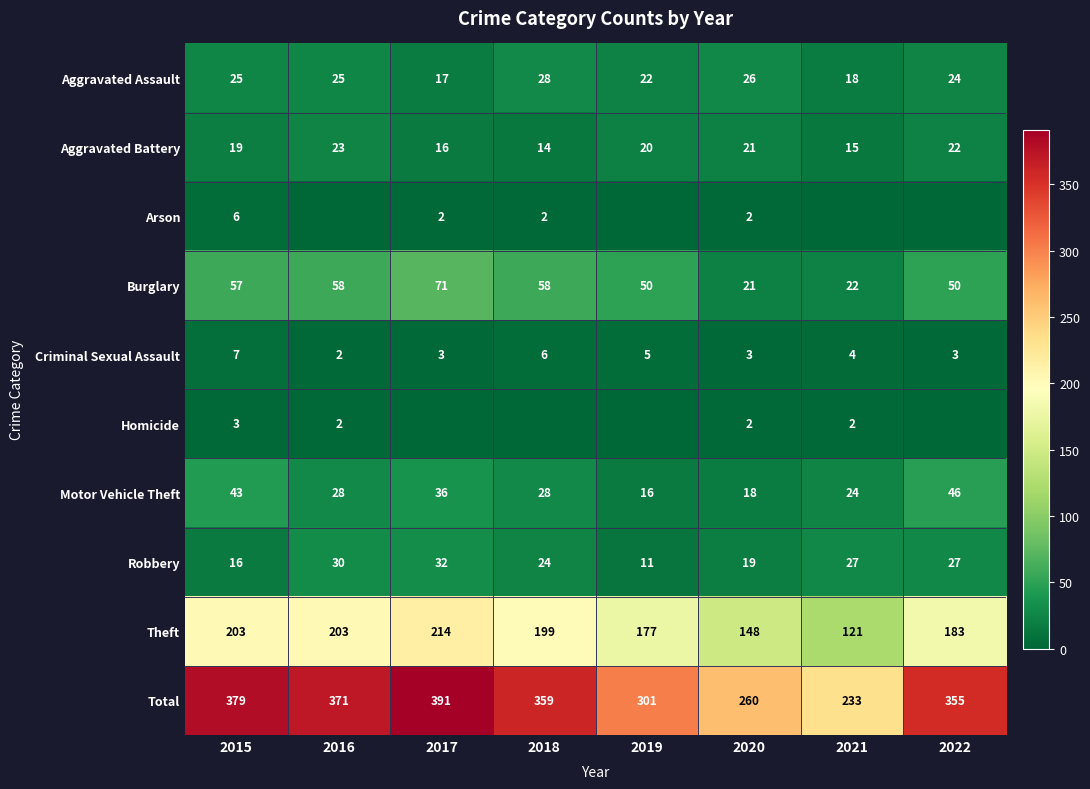

Count the Aggravated Battery values in the range 16 to 22.

5